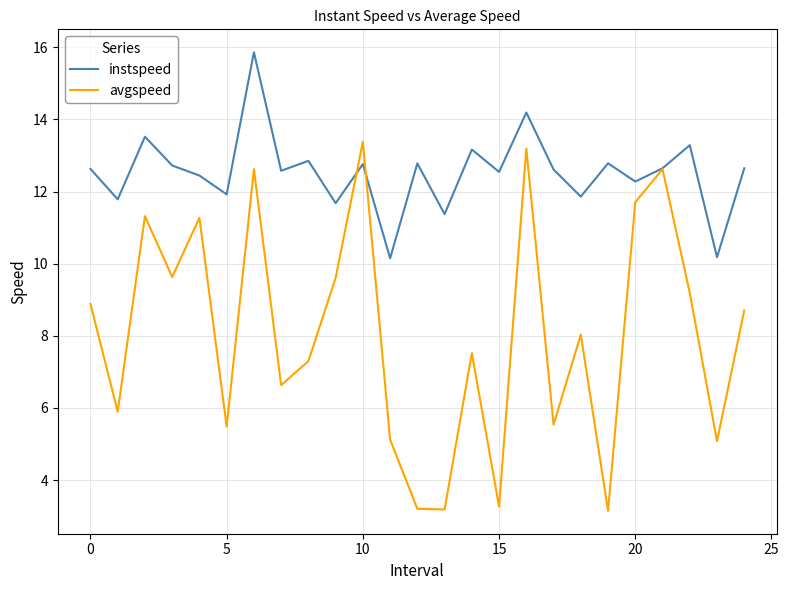

What is the lowest value of the avgspeed series?

3.2